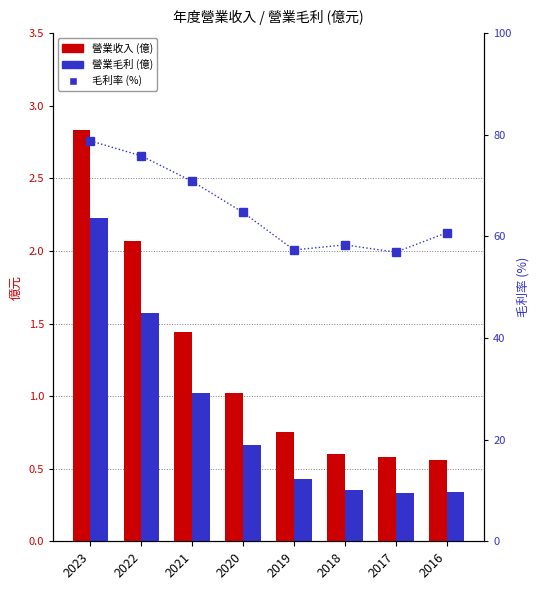

True or false: 營業收入 has a value of 0.8 at 2019.

True